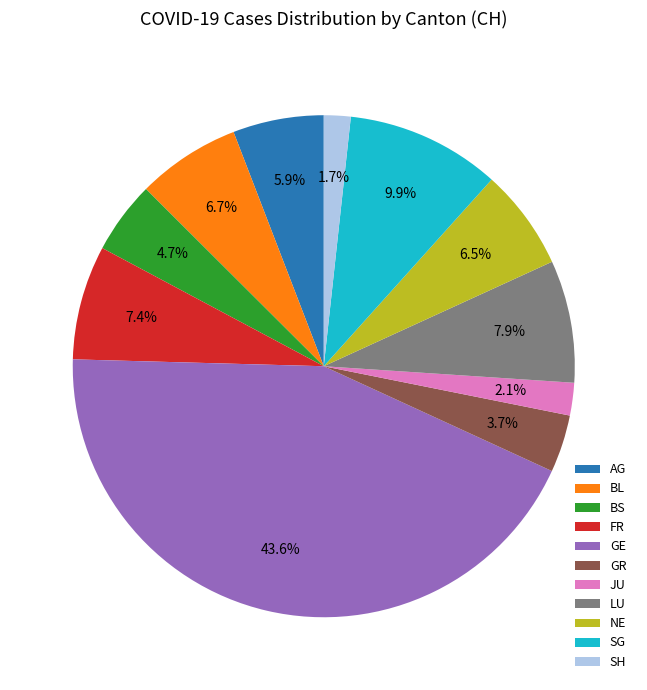

What is the largest slice in the pie chart?

GE